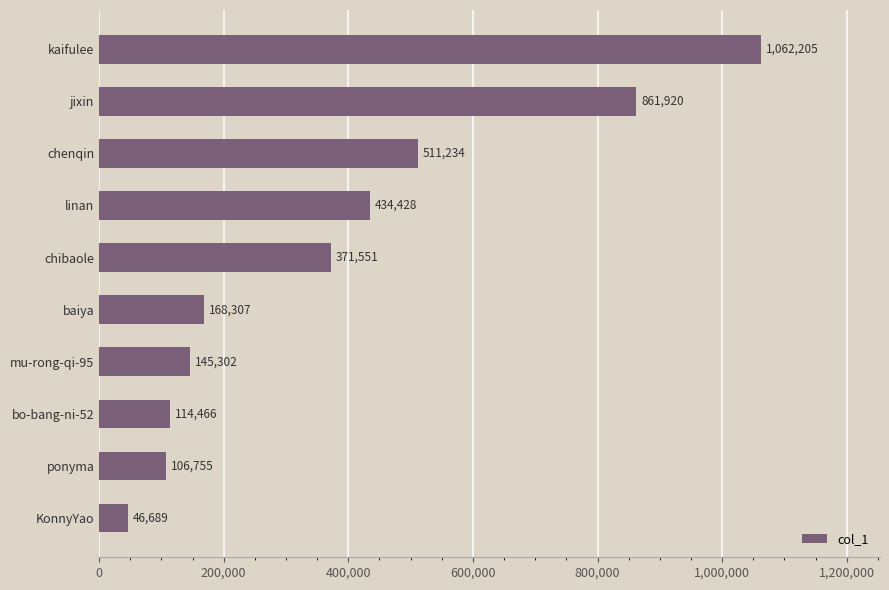

Which has a higher value, mu-rong-qi-95 or chibaole?

chibaole